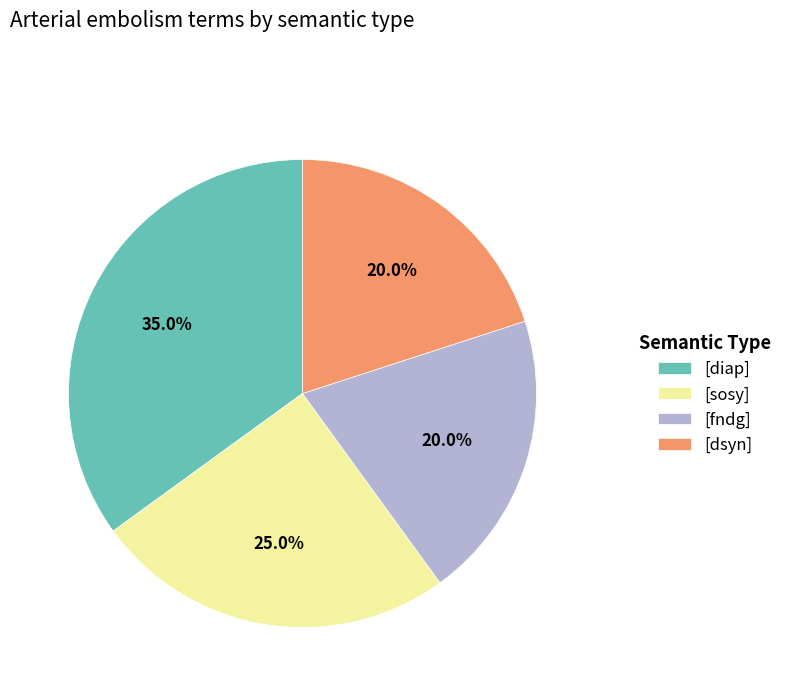

Is there any slice that represents more than half of the pie?

No